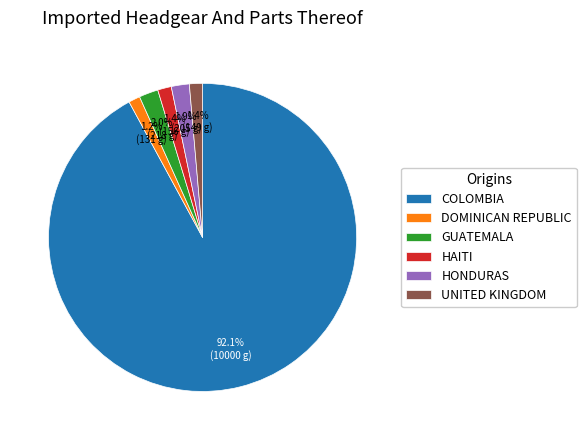

Which category has the biggest portion of the pie?

COLOMBIA